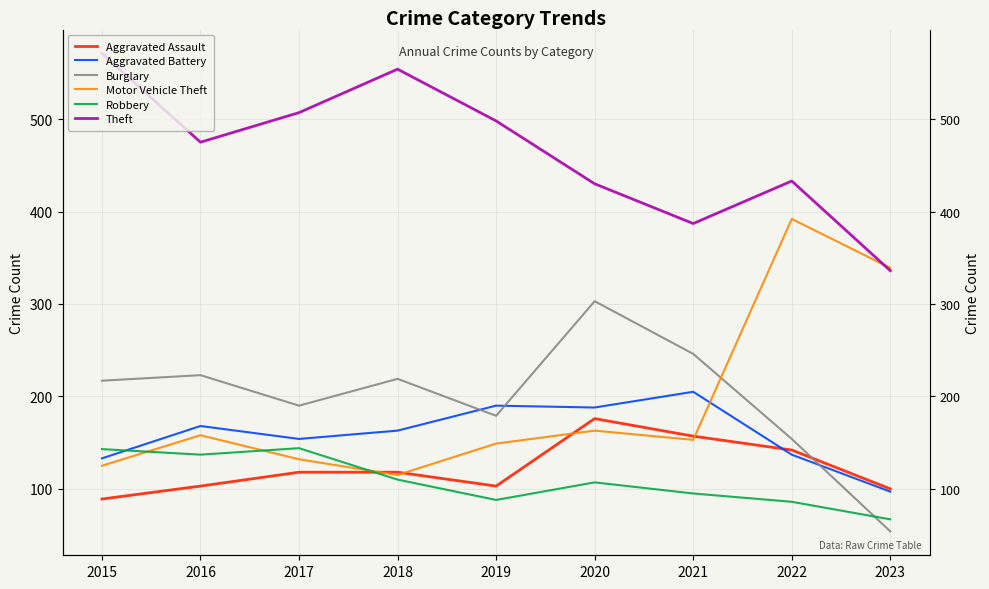

Between 2019 and 2021, which is larger?

2021